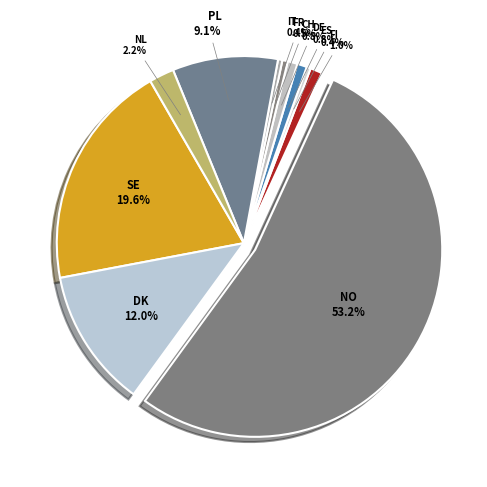

To the nearest percent, what is the difference between the largest and smallest slice percentages?

53%